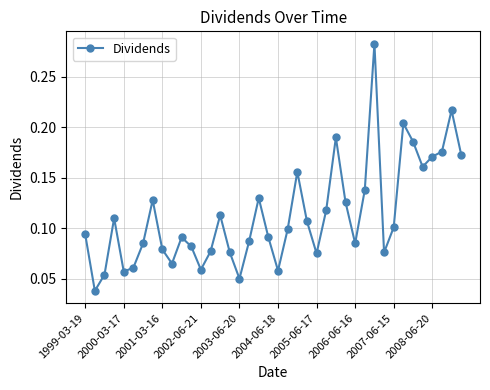

True or false: the data has more than 0 interior local peaks.

True